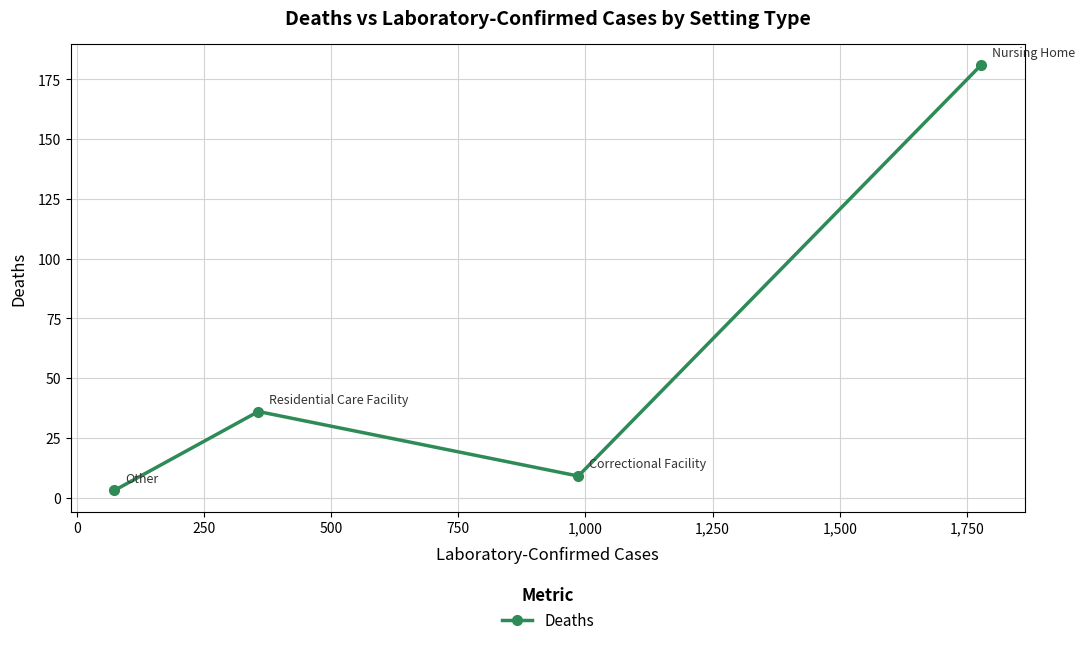

What is the difference between the maximum and minimum values?

178